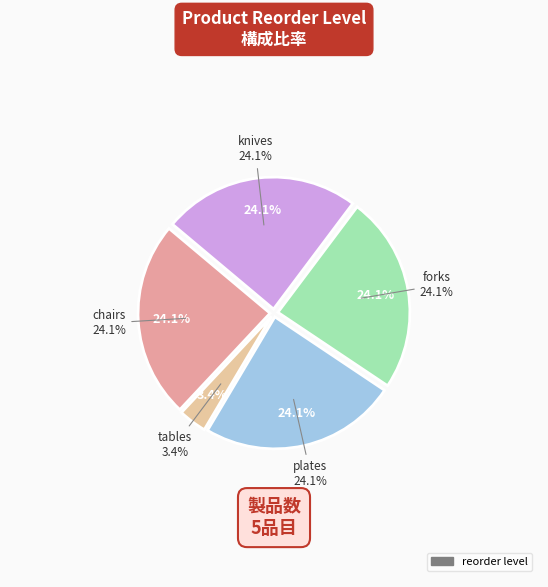

Is there any slice that represents more than half of the pie?

No